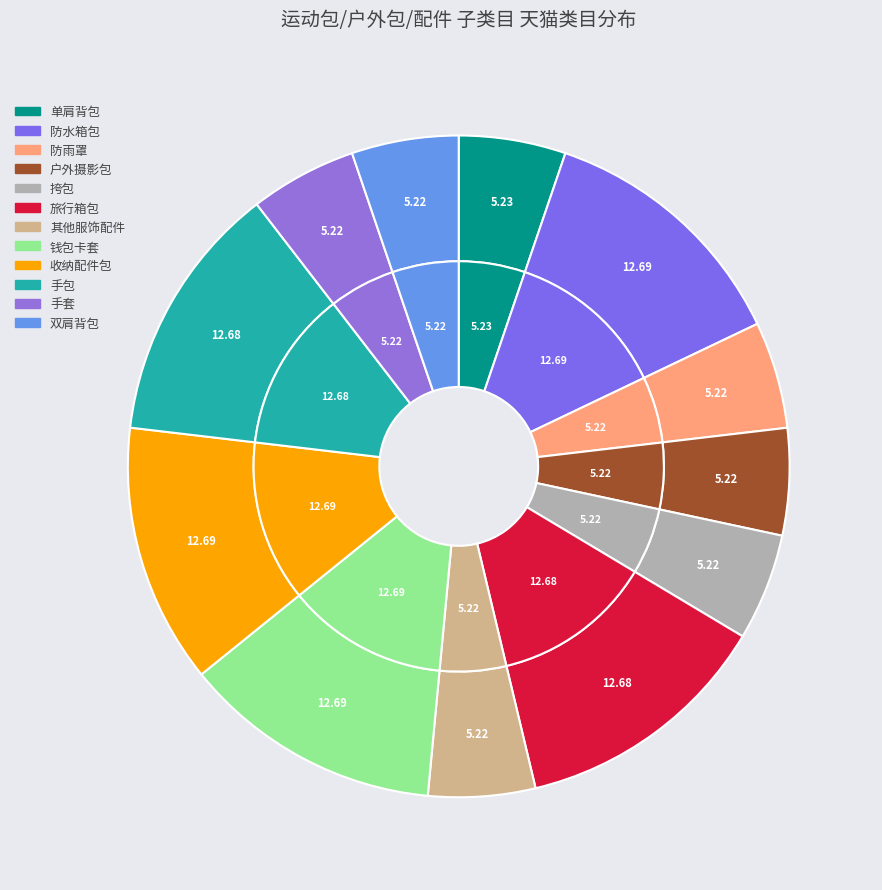

Is there any slice that represents more than half of the pie?

No